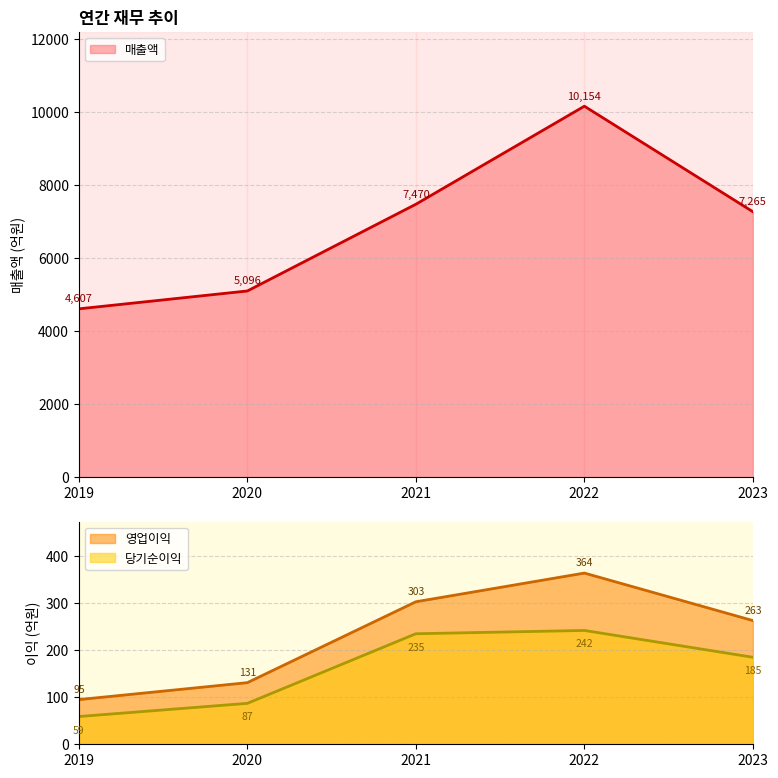

At 2021, list the series in order from smallest to largest.

당기순이익, 영업이익, 매출액